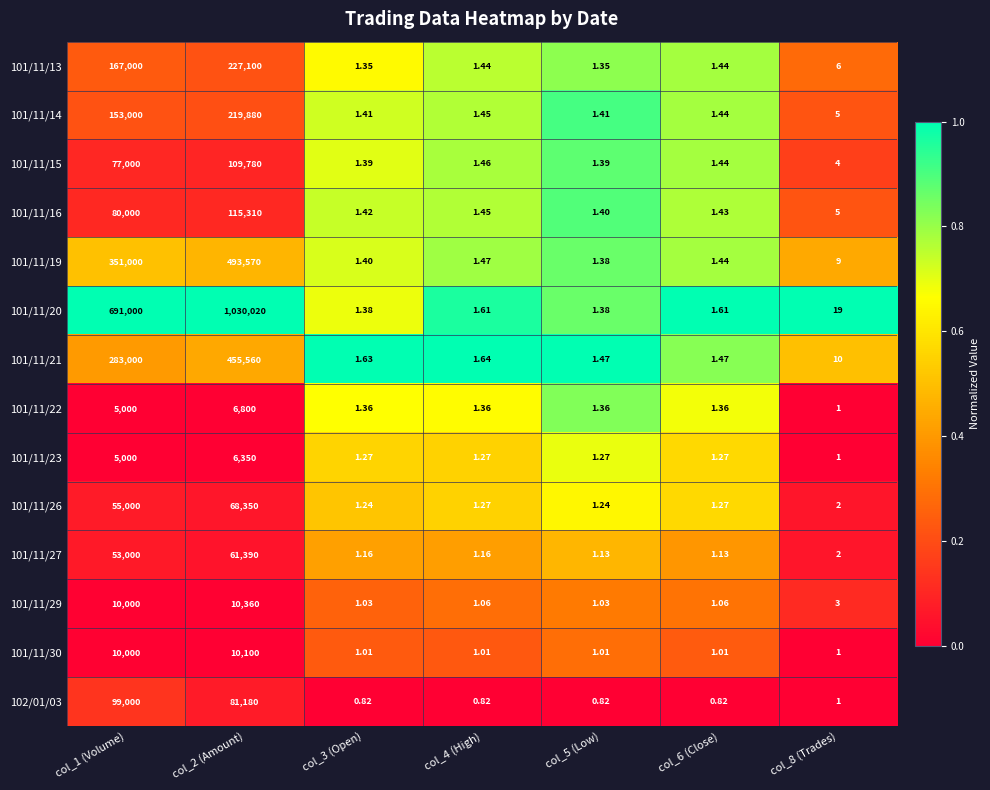

Is the value of 101/11/14 at col_2 (Amount) greater than the value of 101/11/16 at col_2 (Amount)?

Yes